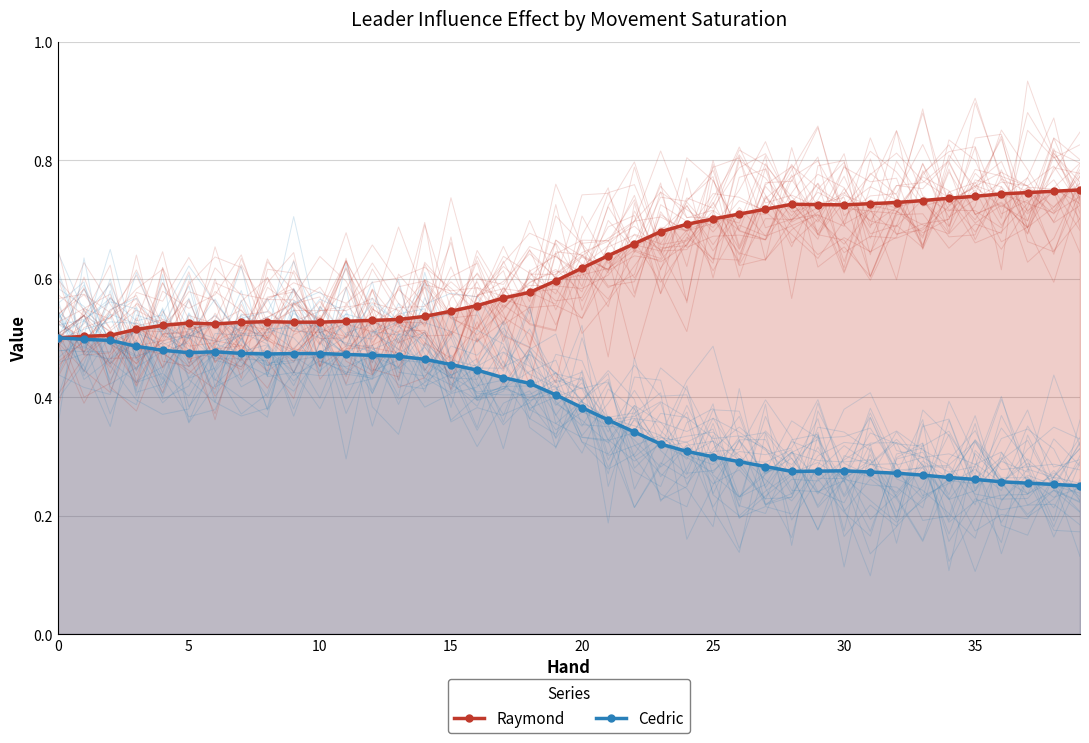

True or false: Raymond and Cedric cross at least once.

False